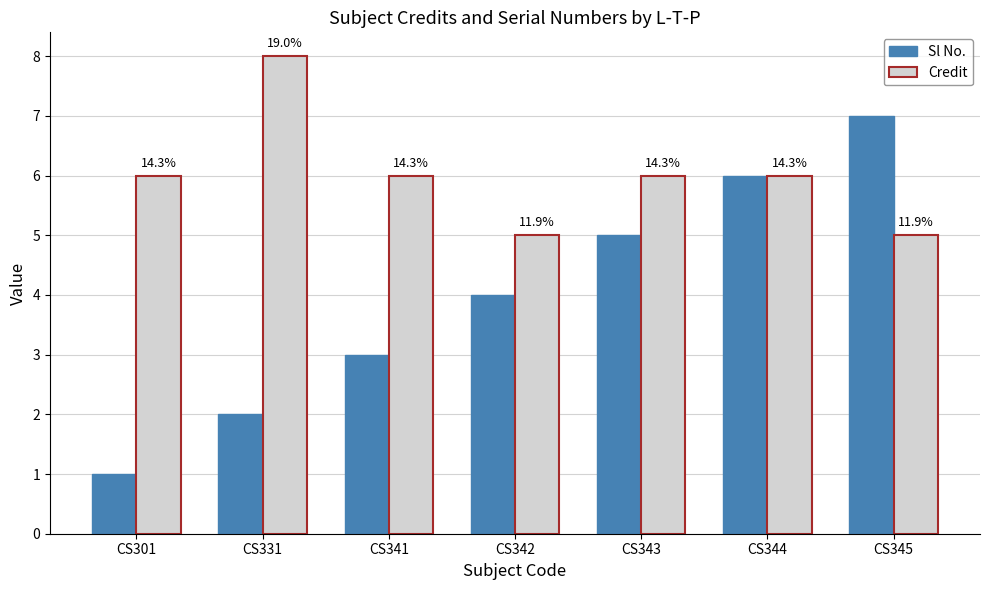

How many groups of bars are there?

7